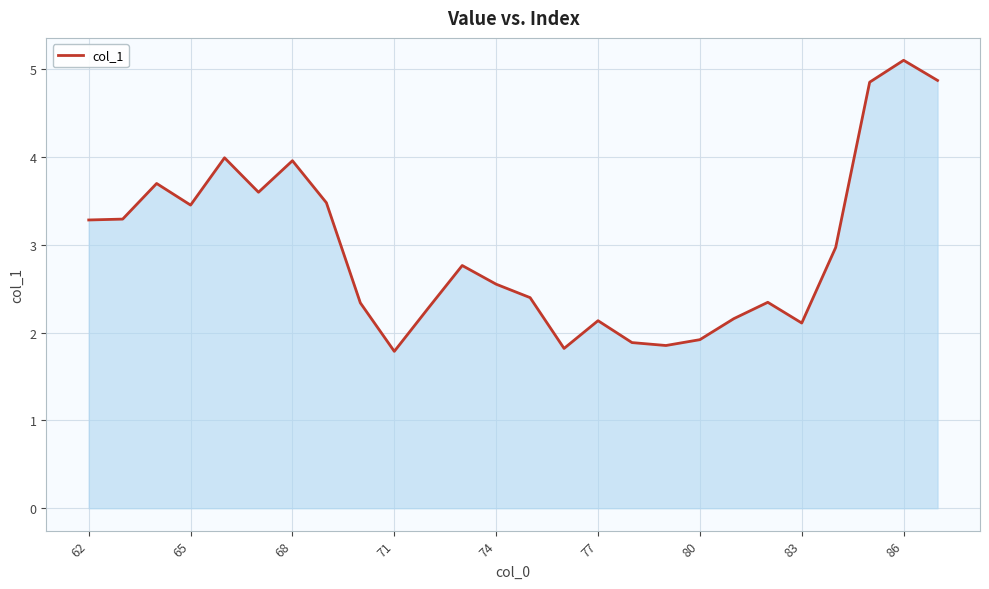

What is the greatest value displayed?

5.1